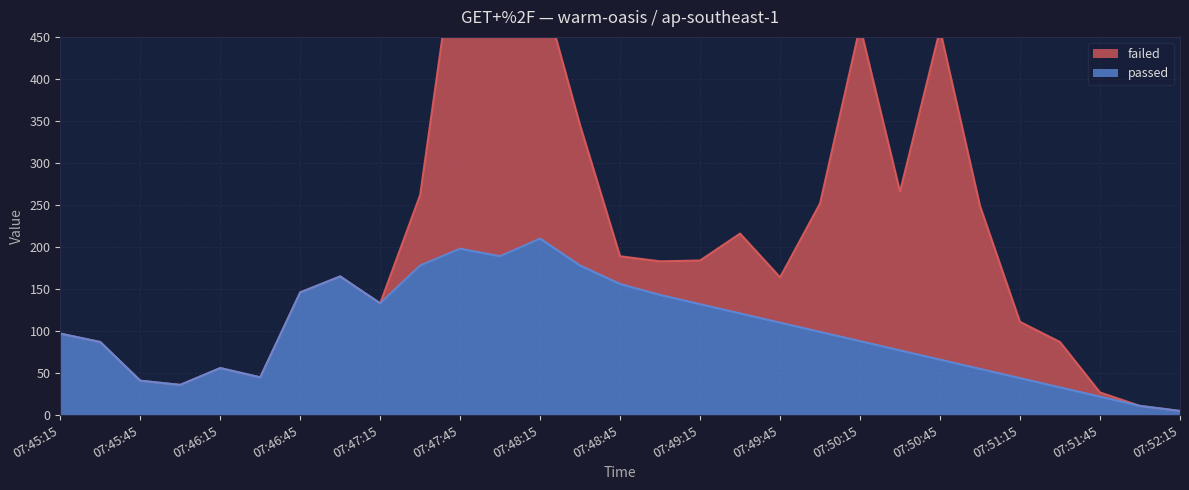

What is the ratio of the value at 07:50:45 to the value at 07:46:15?

1.2